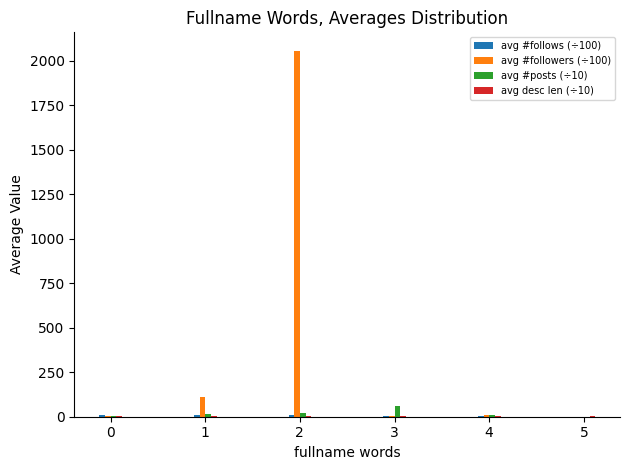

What is the greatest value displayed?

2055.4